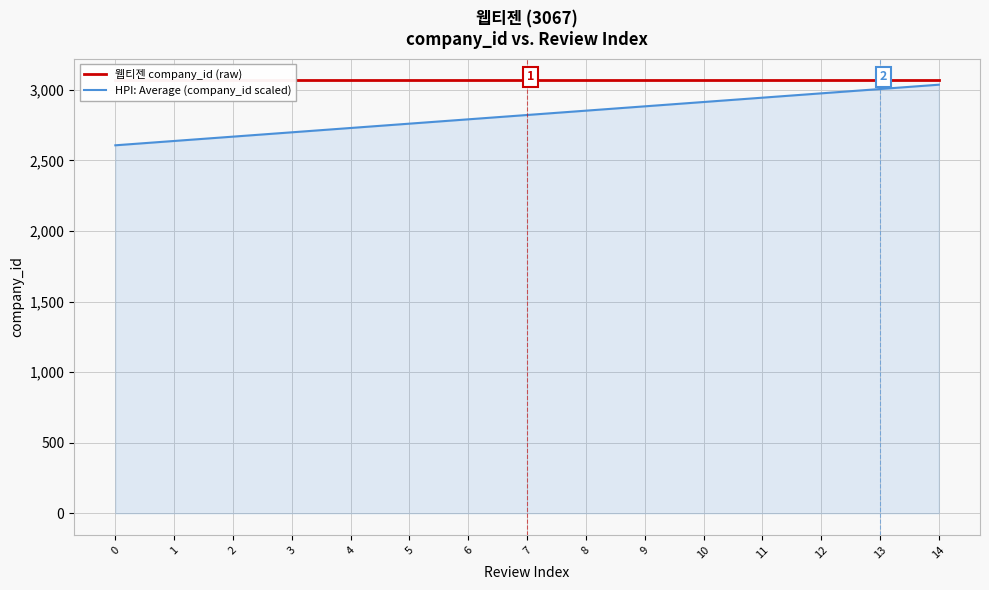

Is it true that 웹티젠 company_id (raw) equals 3067.0 at 10?

True